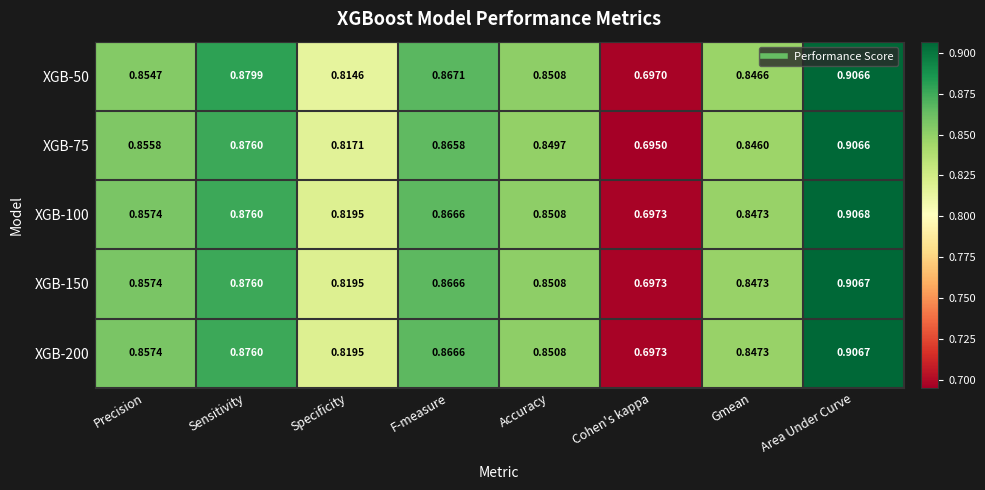

Which category has the highest value in the XGB-150 series?

Area Under Curve